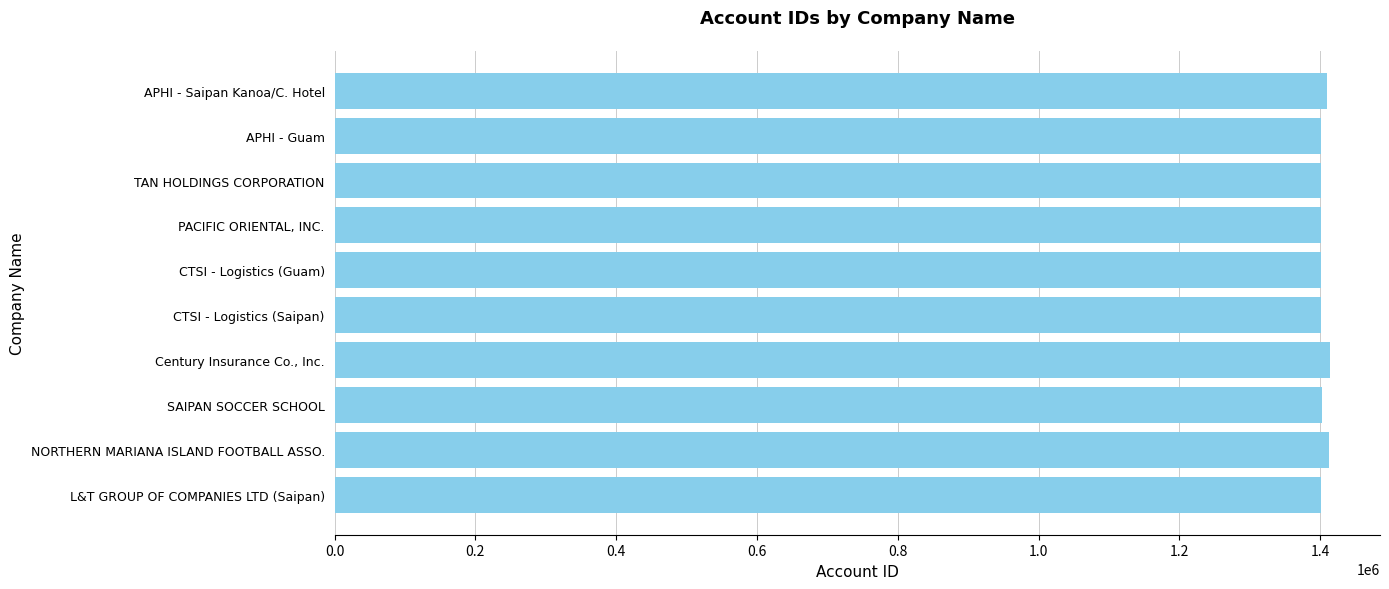

List the labels in order of value, smallest first.

CTSI - Logistics (Saipan), PACIFIC ORIENTAL, INC., CTSI - Logistics (Guam), L&T GROUP OF COMPANIES LTD (Saipan), TAN HOLDINGS CORPORATION, APHI - Guam, SAIPAN SOCCER SCHOOL, APHI - Saipan Kanoa/C. Hotel, NORTHERN MARIANA ISLAND FOOTBALL ASSO., Century Insurance Co., Inc.